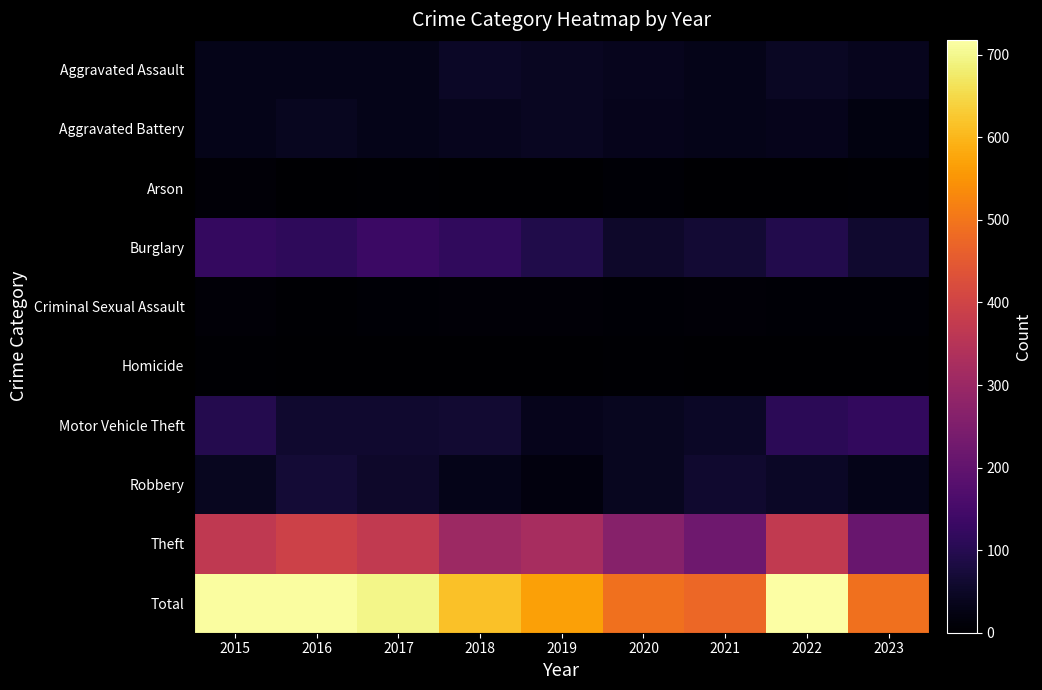

Reading left to right, list all the values displayed in this chart.

Aggravated Assault: 2015=32	2016=32	2017=32	2018=50	2019=43	2020=39	2021=32	2022=47	2023=38
Aggravated Battery: 2015=31	2016=41	2017=32	2018=37	2019=44	2020=35	2021=31	2022=36	2023=20
Arson: 2015=9	2016=1	2017=5	2018=2	2019=1	2020=6	2021=0	2022=2	2023=3
Burglary: 2015=123	2016=113	2017=133	2018=117	2019=92	2020=55	2021=67	2022=94	2023=59
Criminal Sexual Assault: 2015=9	2016=3	2017=7	2018=9	2019=11	2020=6	2021=10	2022=7	2023=7
Homicide: 2015=3	2016=2	2017=2	2018=0	2019=0	2020=4	2021=2	2022=2	2023=2
Motor Vehicle Theft: 2015=96	2016=59	2017=59	2018=63	2019=35	2020=40	2021=49	2022=109	2023=119
Robbery: 2015=41	2016=69	2017=55	2018=33	2019=17	2020=40	2021=59	2022=50	2023=33
Theft: 2015=369	2016=394	2017=372	2018=305	2019=325	2020=266	2021=224	2022=371	2023=211
Total: 2015=713	2016=714	2017=697	2018=616	2019=568	2020=491	2021=474	2022=718	2023=492